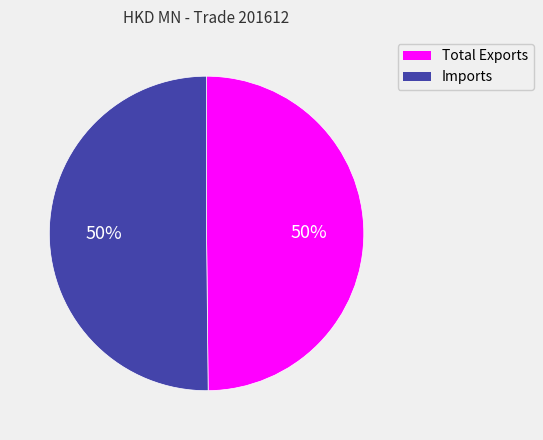

Combined, do Total Exports and Imports account for over 50%?

Yes